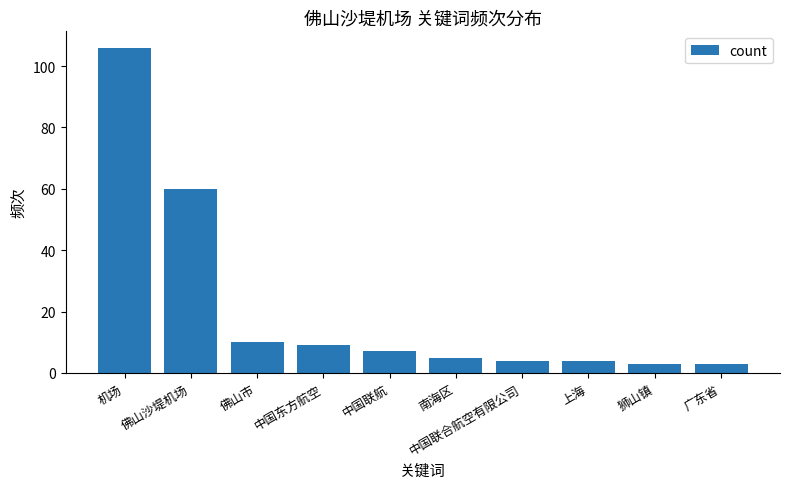

Are the bars grouped side by side (vs. stacked)?

No